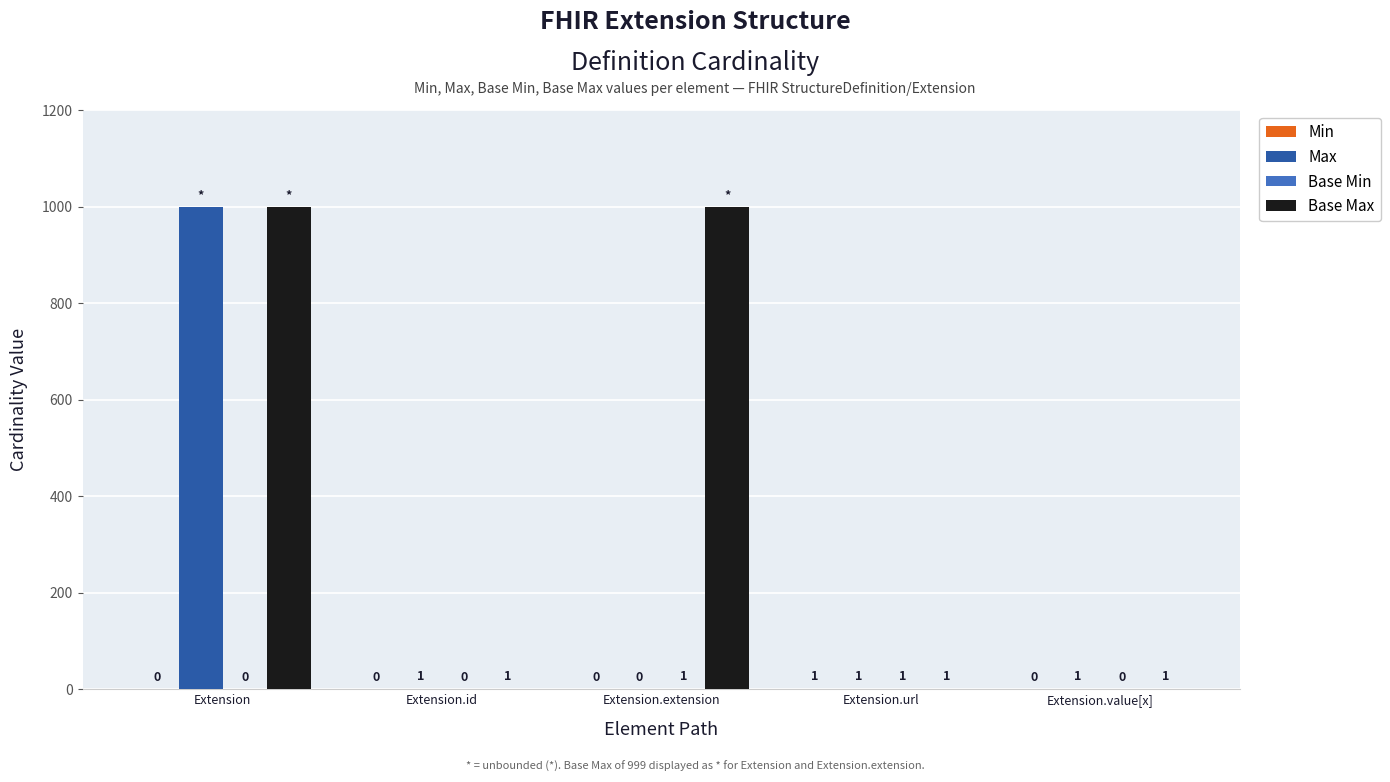

At which label does Max reach its peak?

Extension